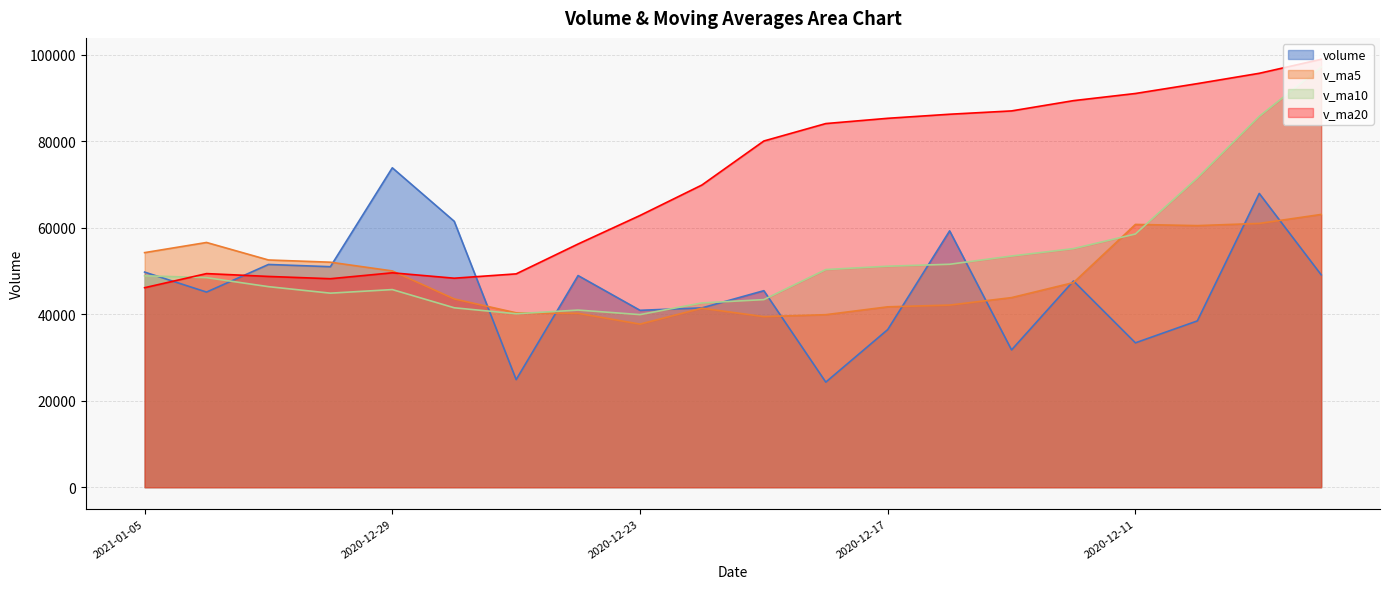

What position from the left is 2020-12-16?

14